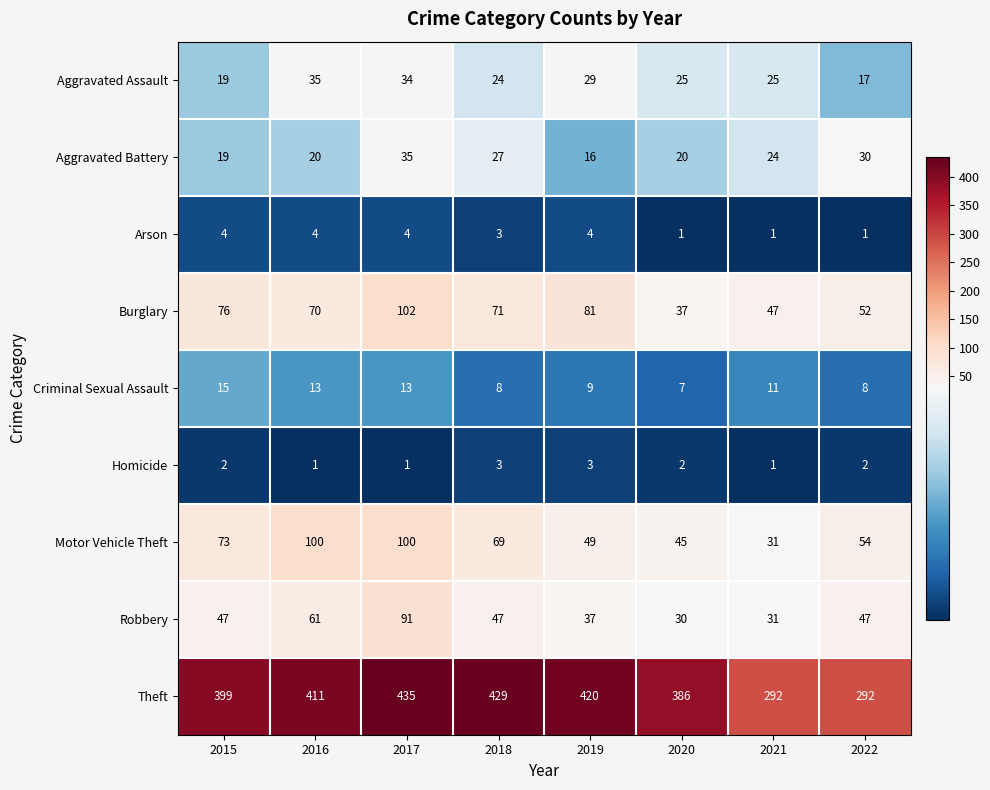

Where is Aggravated Battery nearest to the value 25?

2021